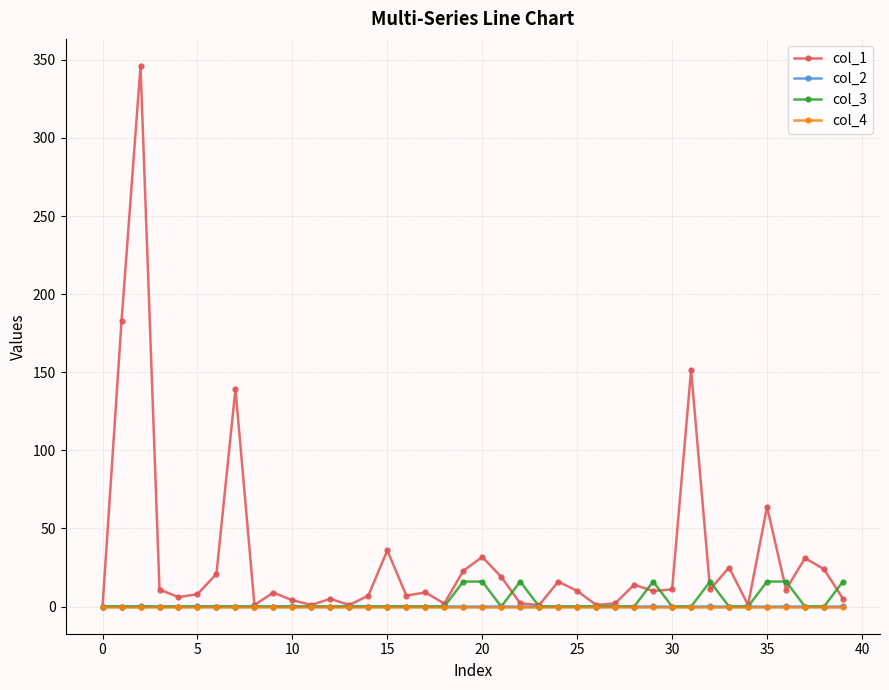

Does the chart display data point markers on the line(s)?

Yes